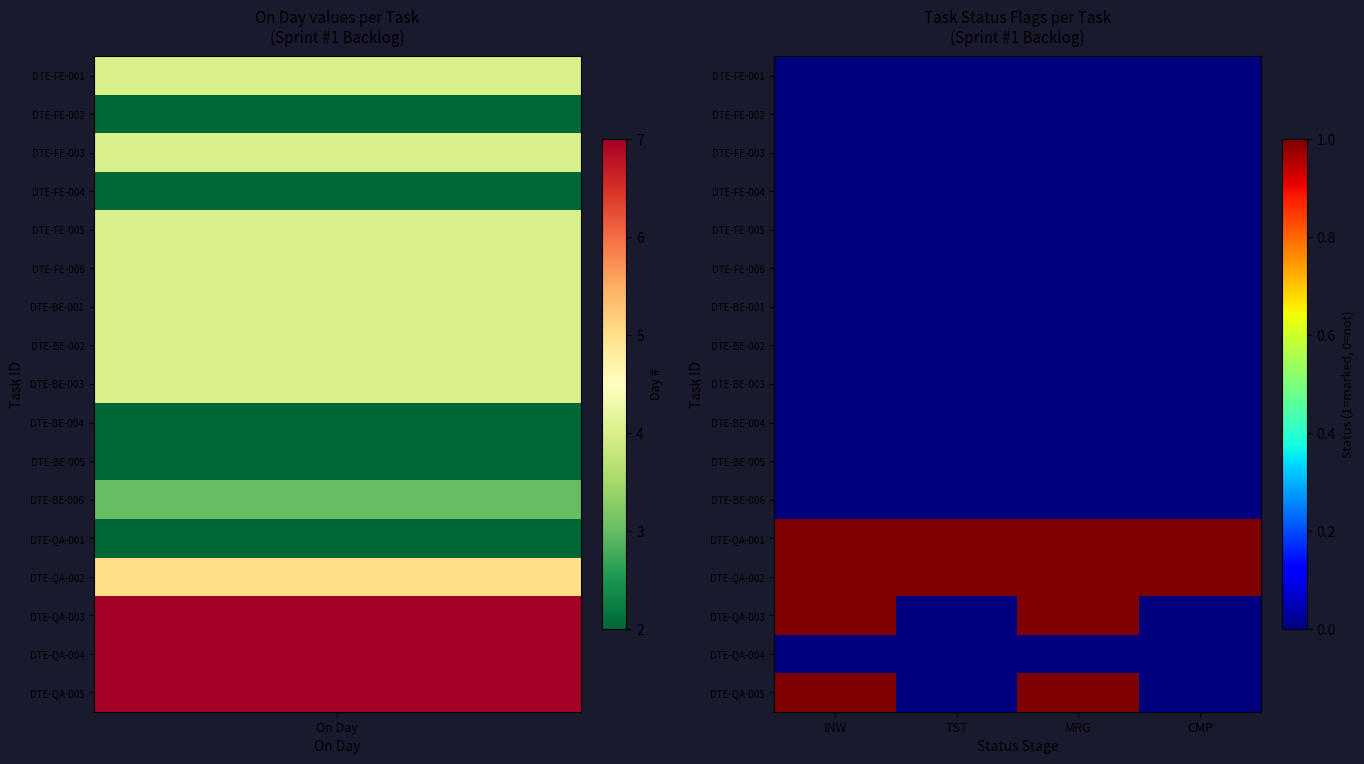

How many series are shown in this chart?

17